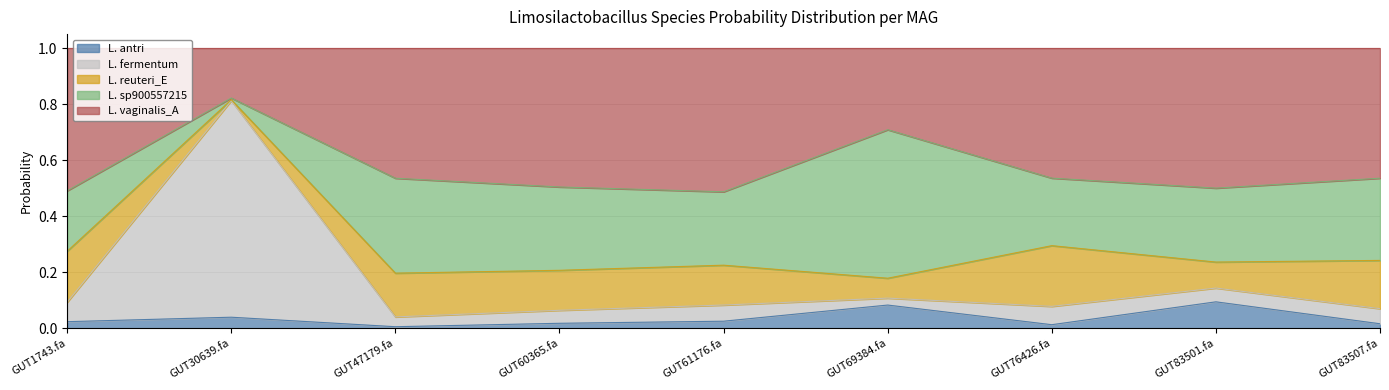

Does the chart display data point markers on the line(s)?

No